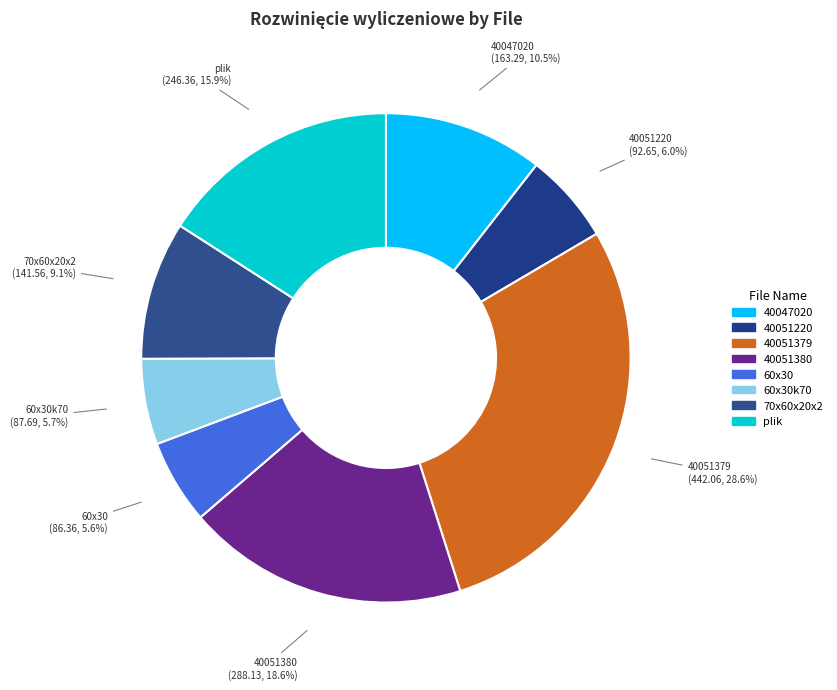

Count the number of slices in the pie.

8